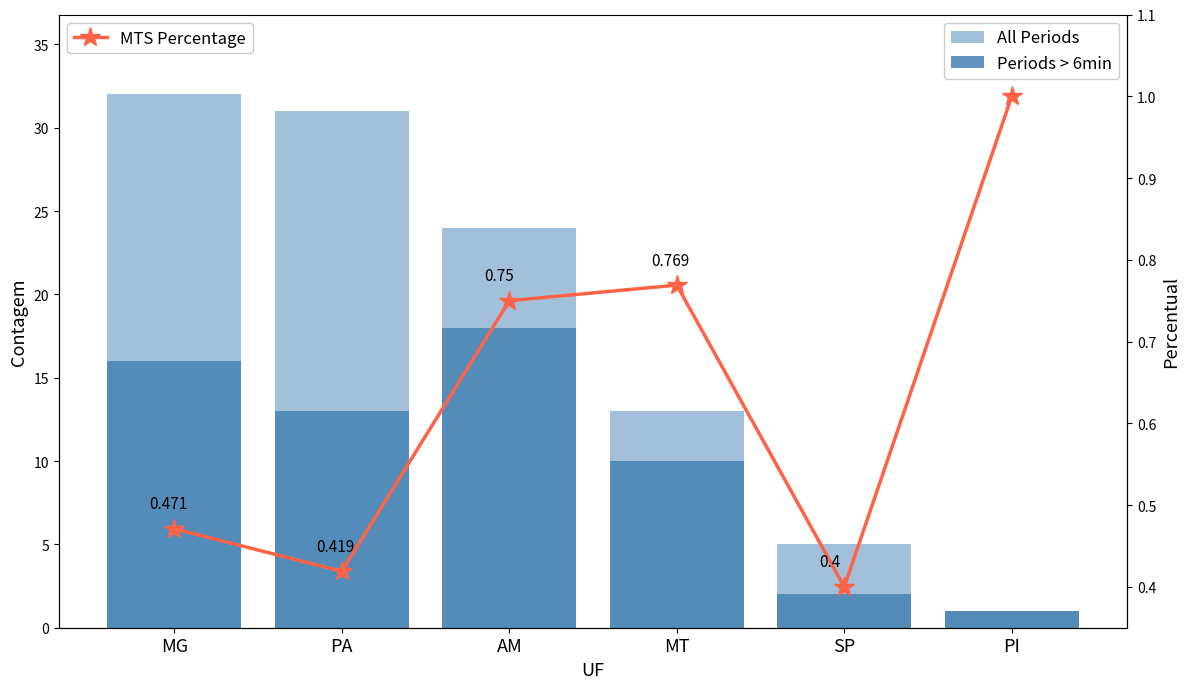

Rank the series at SP from highest to lowest value.

All Periods, Periods > 6min, MTS Percentage